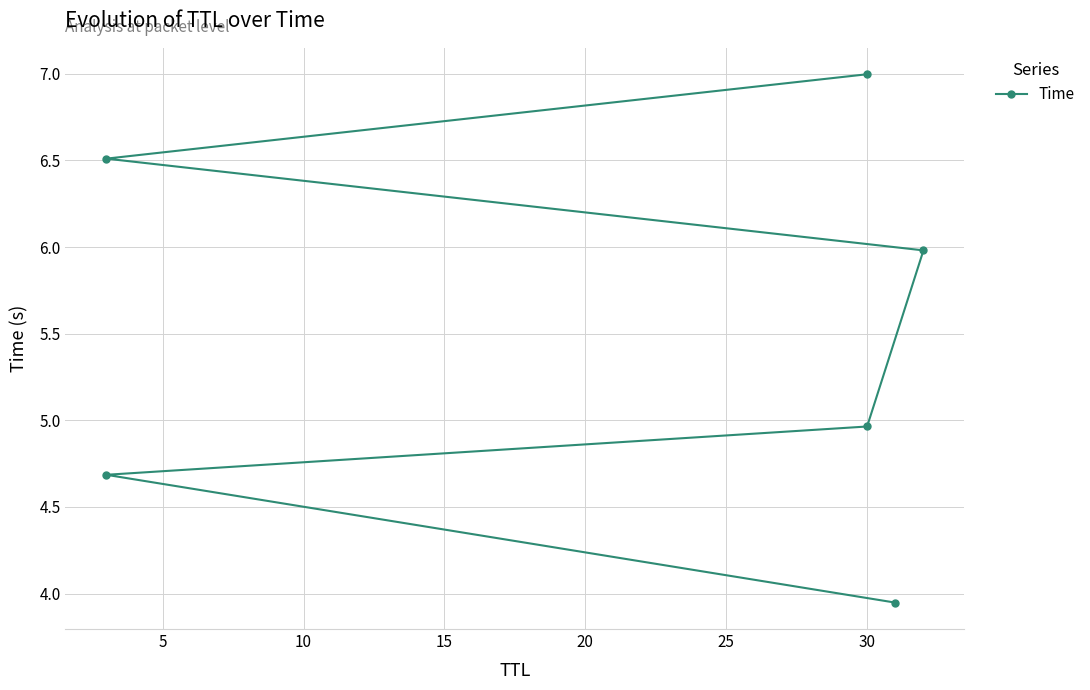

Between 5 and 15, which is larger?

15